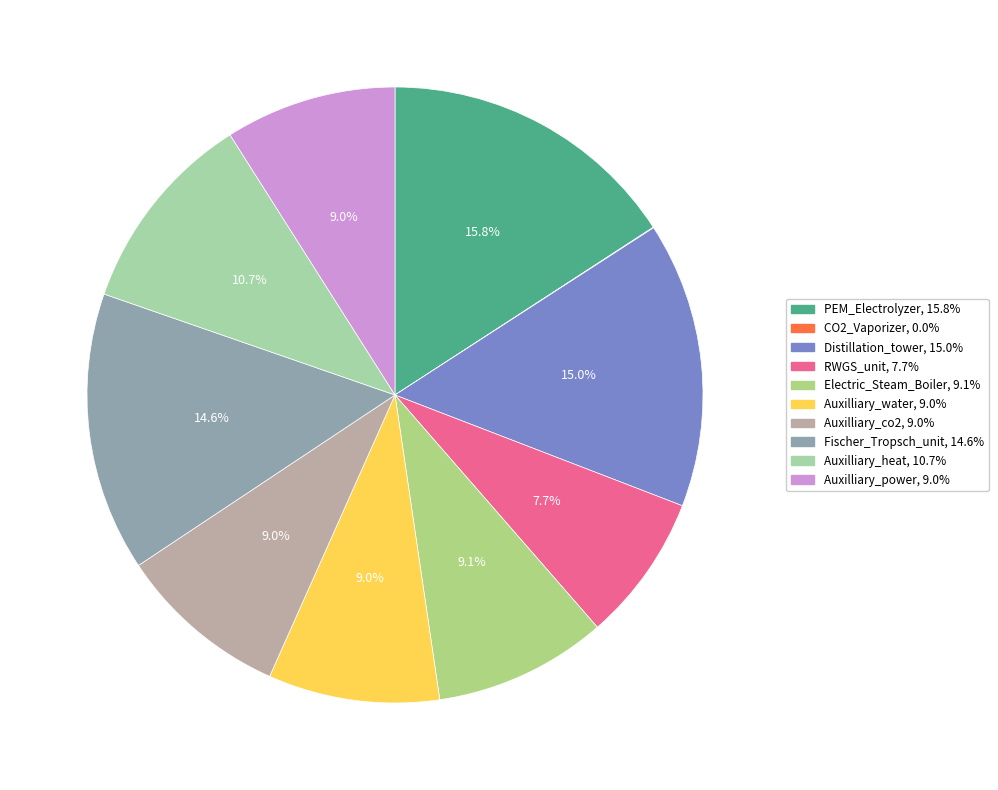

Combined, what portion of the pie is CO2_Vaporizer and Auxilliary_co2?

9.0%